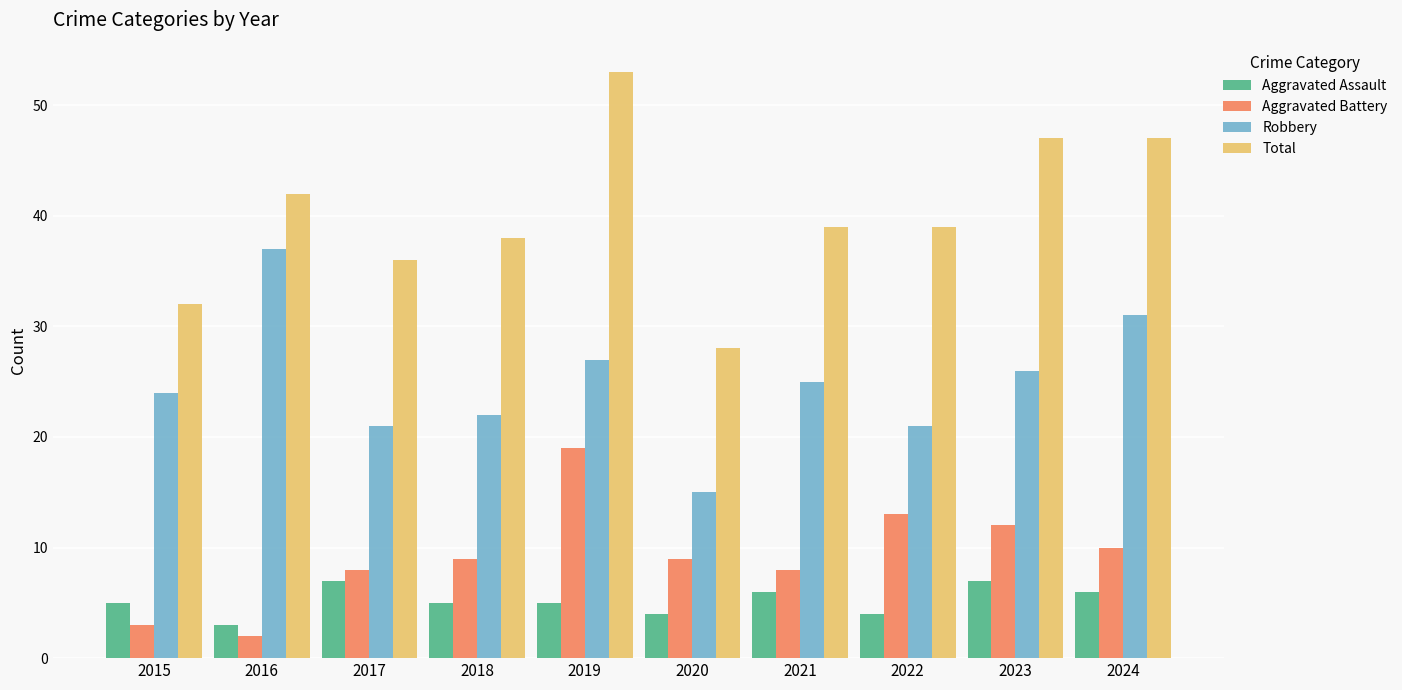

What is the spread (max minus min) of values at 2024?

41